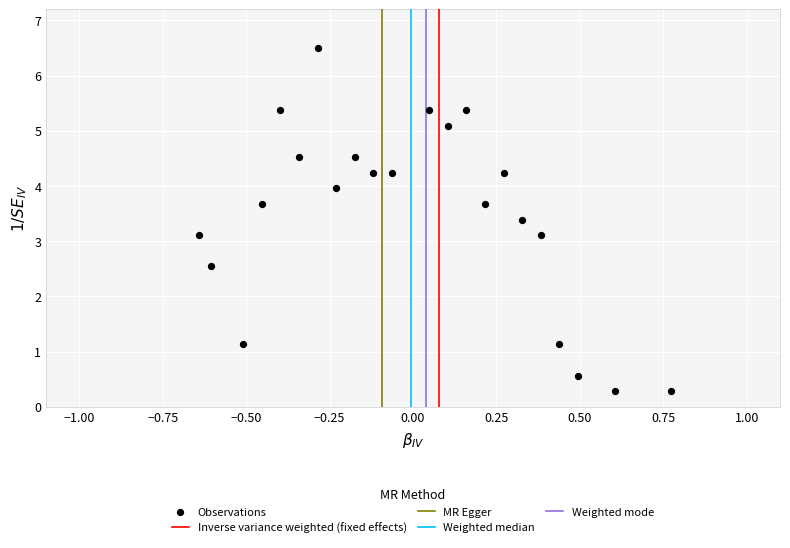

What is the range of X values (max minus min)?

1.4